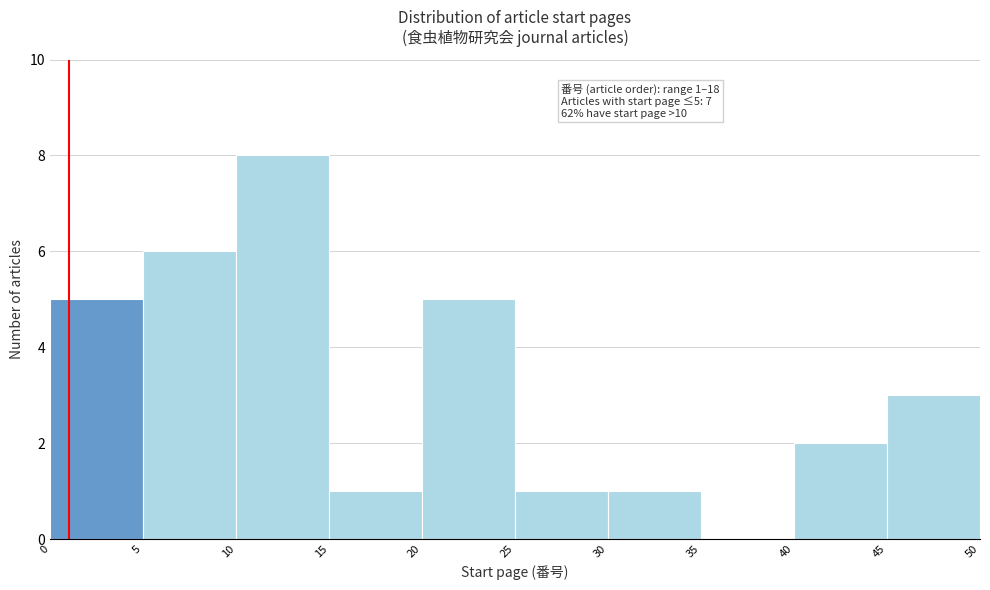

Which range on the x-axis has the tallest bar?

10 to 15